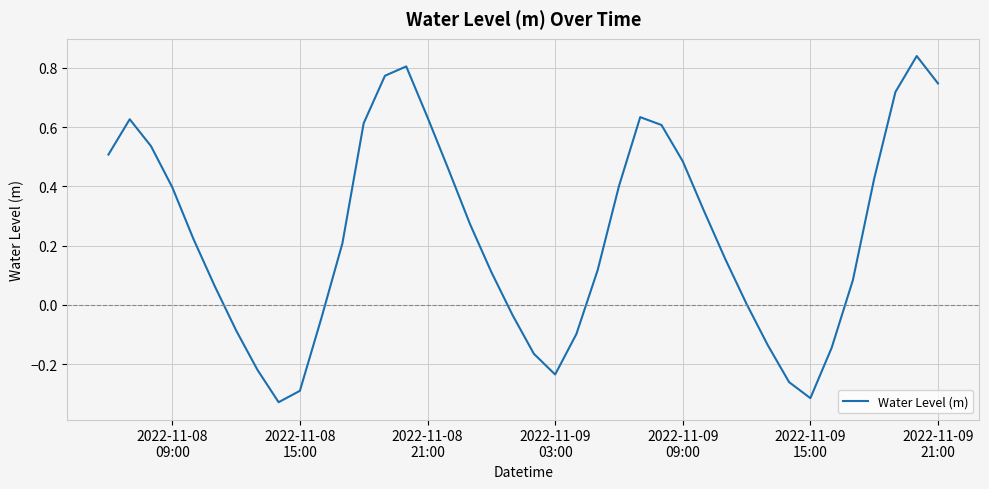

What is the difference between the maximum and minimum values?

1.2